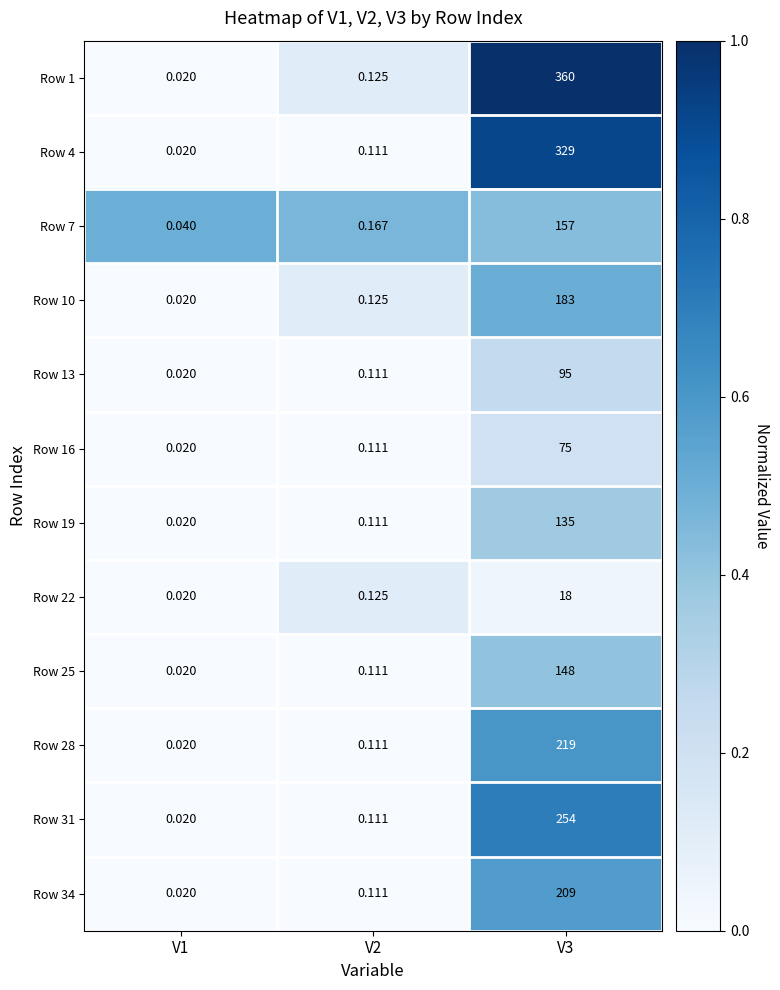

Rank the series at V2 from lowest to highest value.

Row 4, Row 13, Row 16, Row 19, Row 25, Row 28, Row 31, Row 34, Row 1, Row 10, Row 22, Row 7